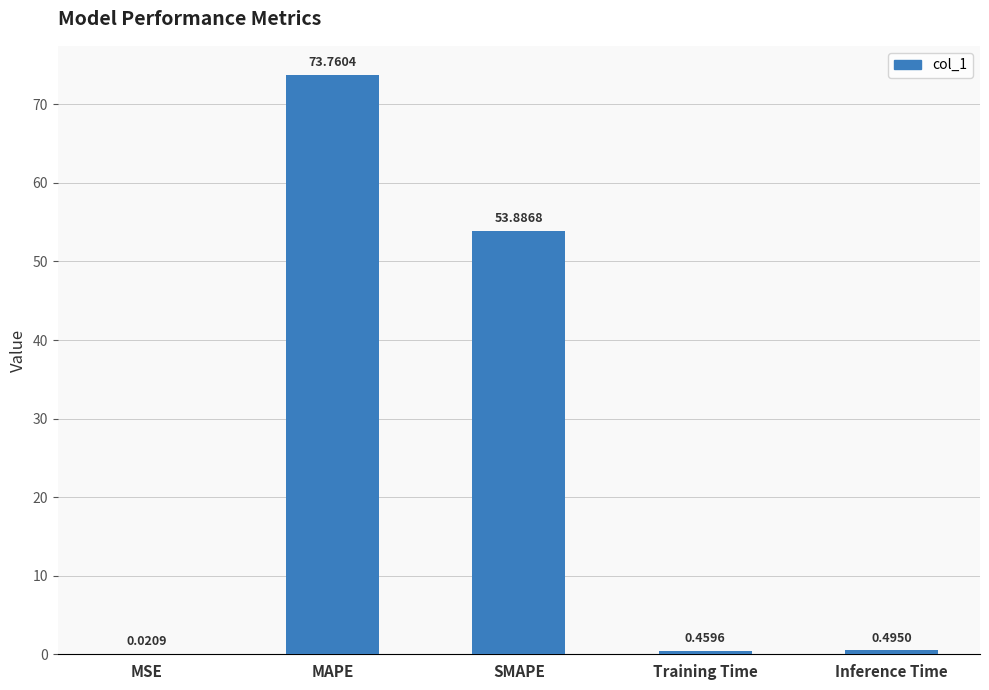

Which has a higher value, MAPE or Training Time?

MAPE